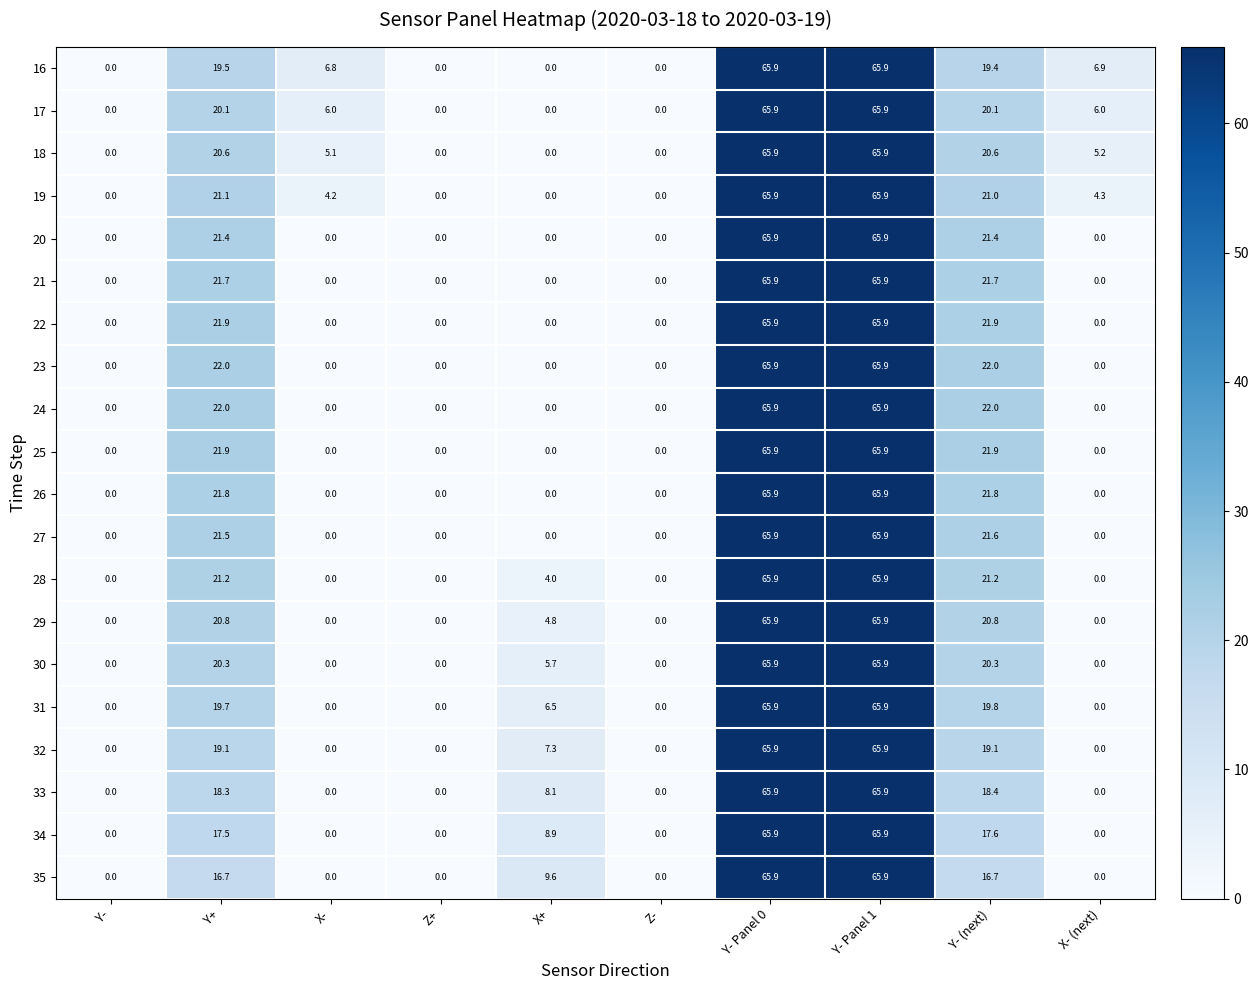

What is the sum of all 24 values?

175.8